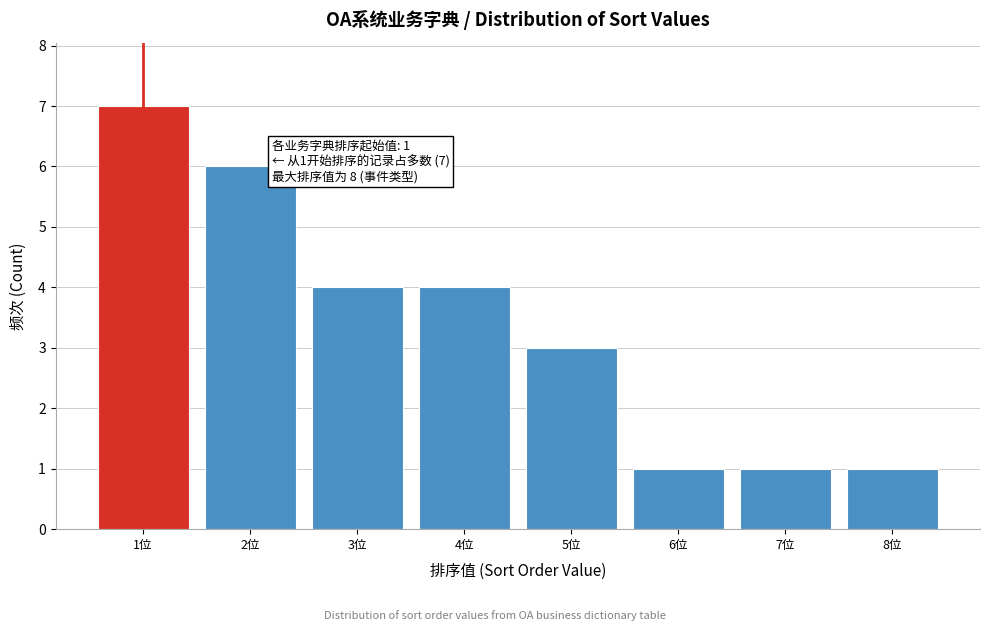

Which range on the x-axis has the tallest bar?

0.5 to 1.5